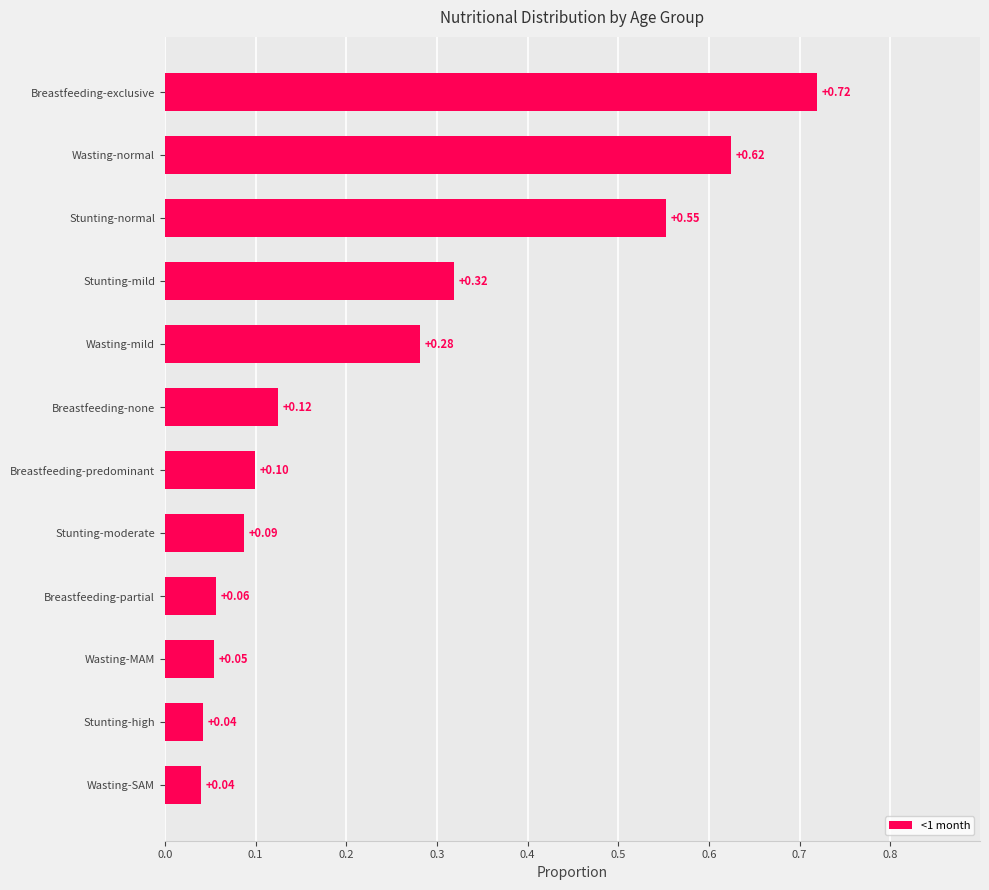

What is the difference between the values at Wasting-normal and Breastfeeding-predominant?

0.5